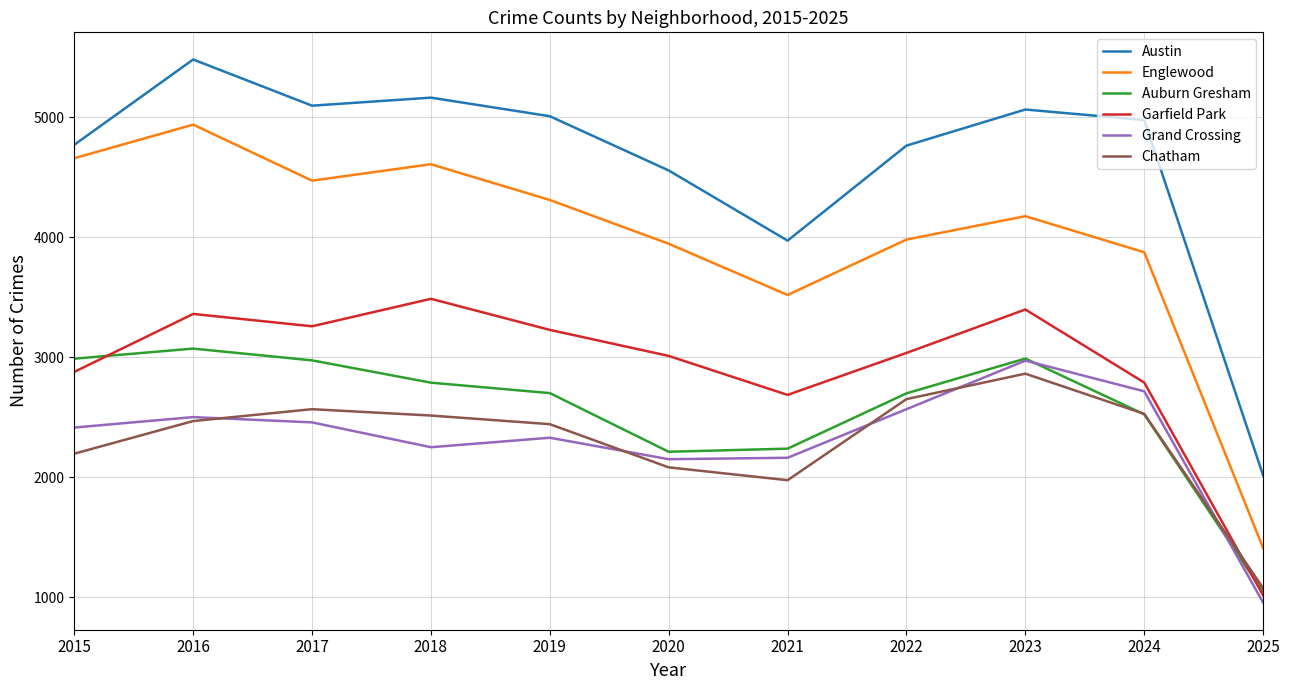

What is the total value across all series at 2024?

19403